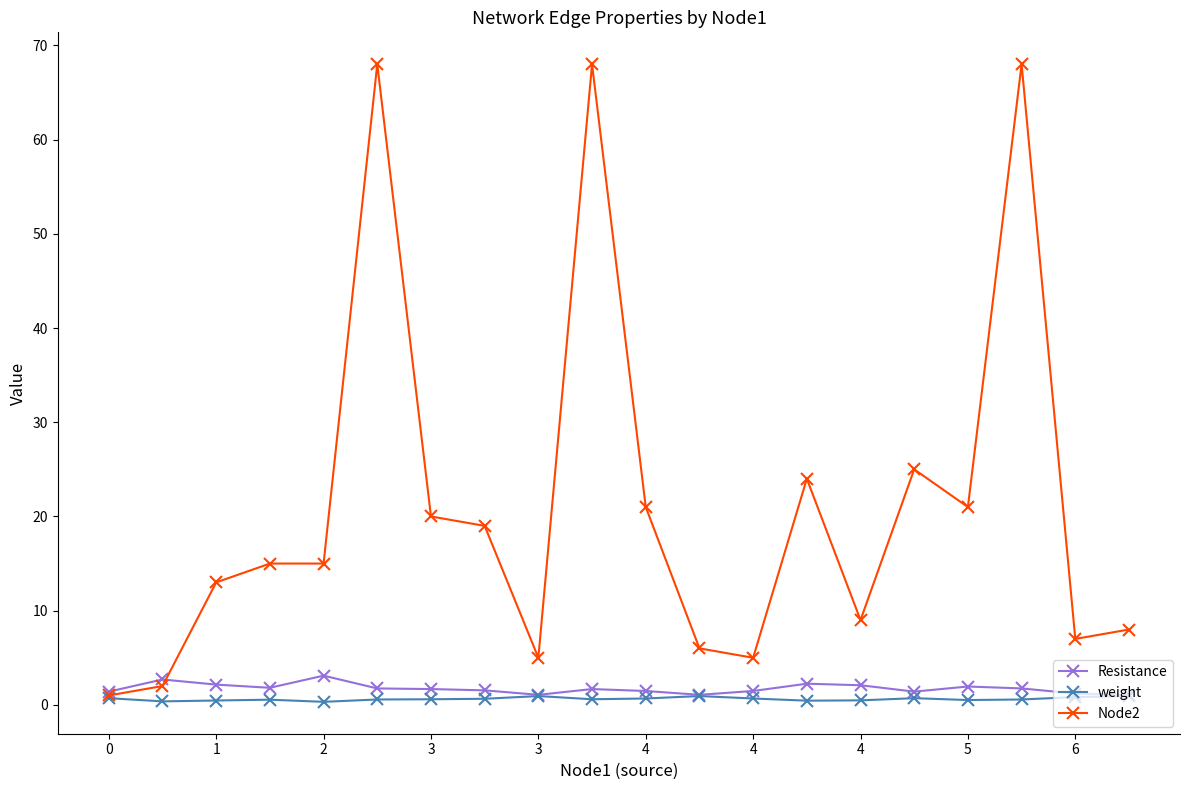

Which series has the largest total across all categories?

Node2